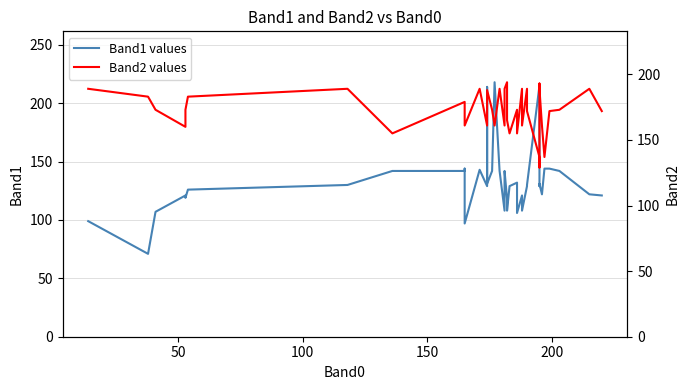

What is the maximum value for Band2 values?

194